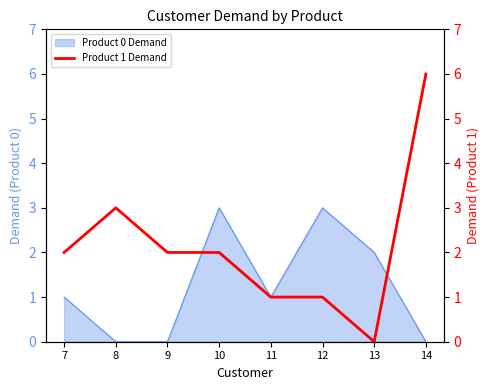

True or false: Product 0 Demand has a value of 2 at 13.

True